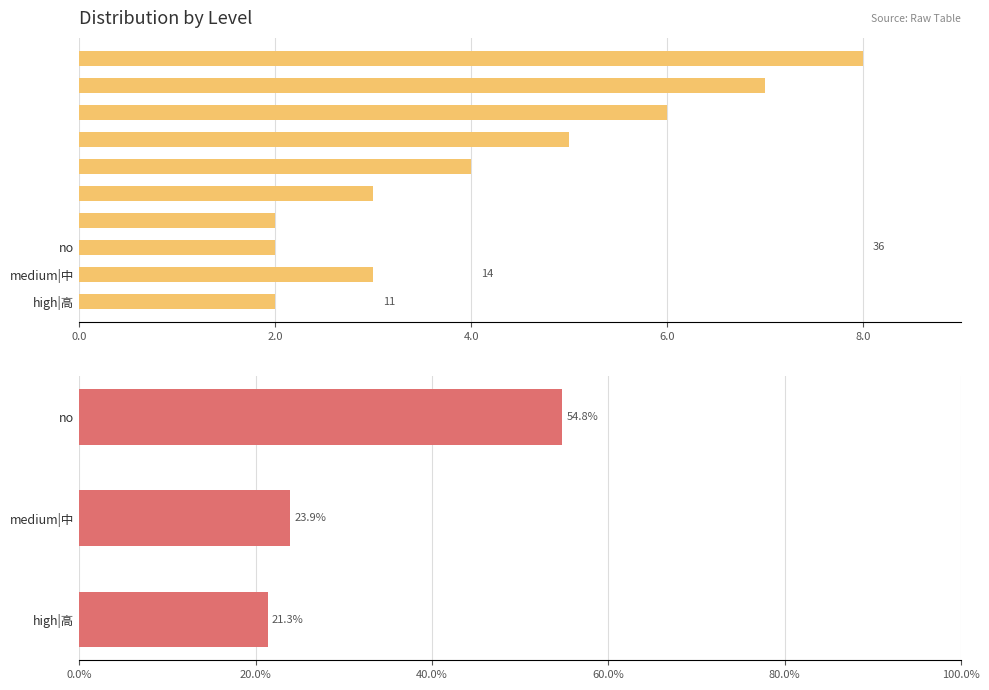

Reading right to left, transcribe all the data shown in this chart.

no: 8	7	6	5	4	3	2	1
medium|中: 0	1	2	4	3	2	1	1
high|高: 2	1	1	0	0	2	3	2